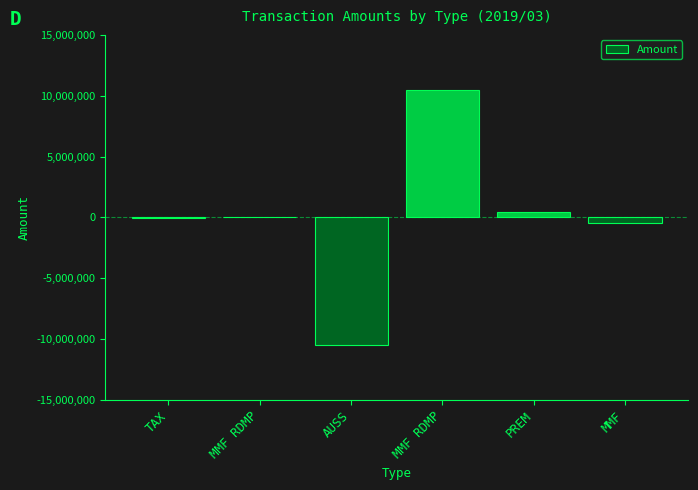

Is it true that the value at MMF is -299091.4?

False